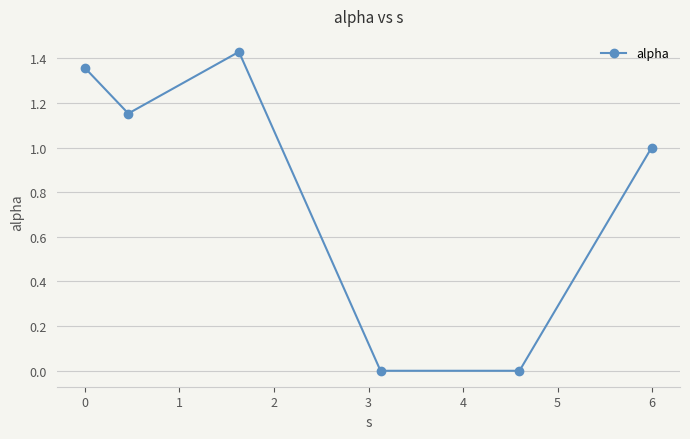

How many data points does each series have?

6